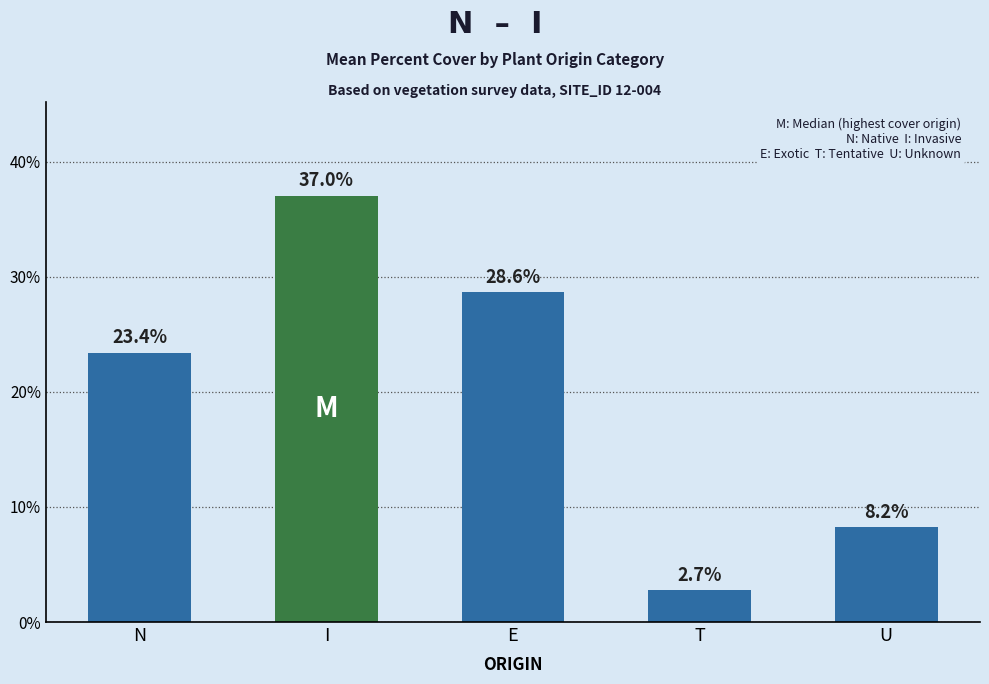

Reading left to right, transcribe all the data shown in this chart.

N=23.4	I=37.0	E=28.6	T=2.7	U=8.2